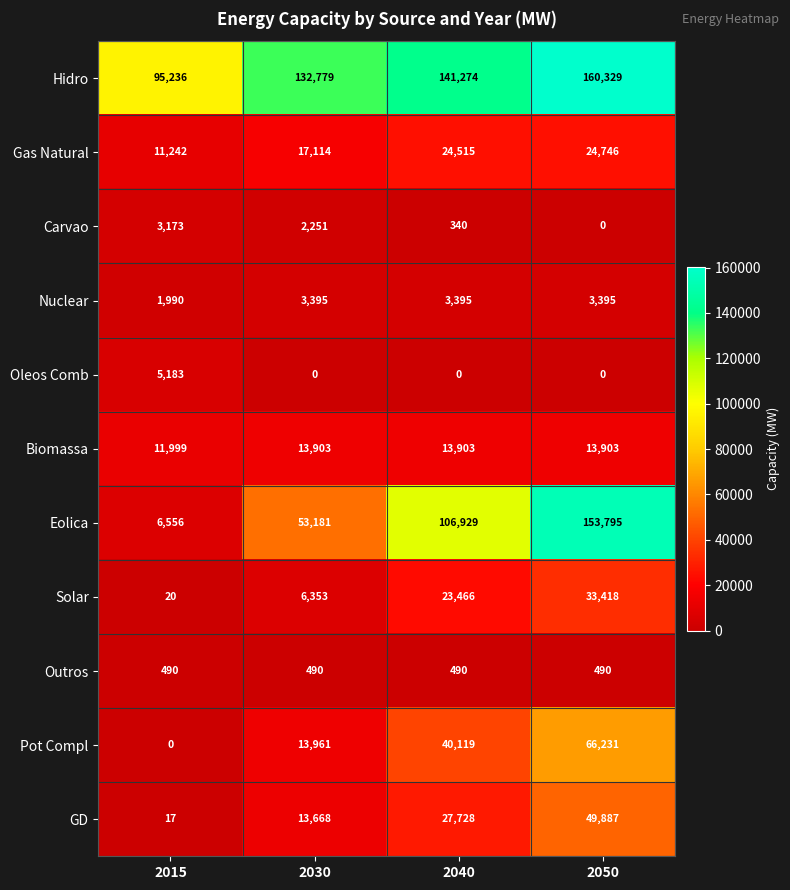

Which series has the largest total across all categories?

Hidro